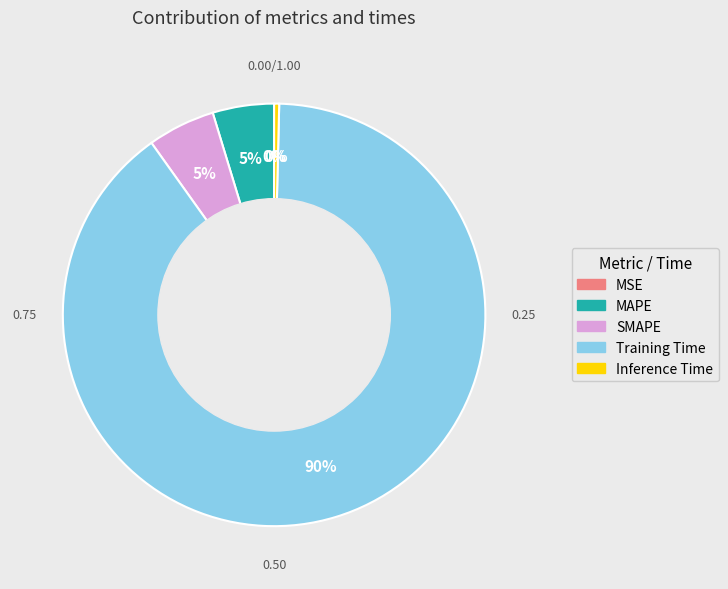

Which category has the biggest portion of the pie?

Training Time